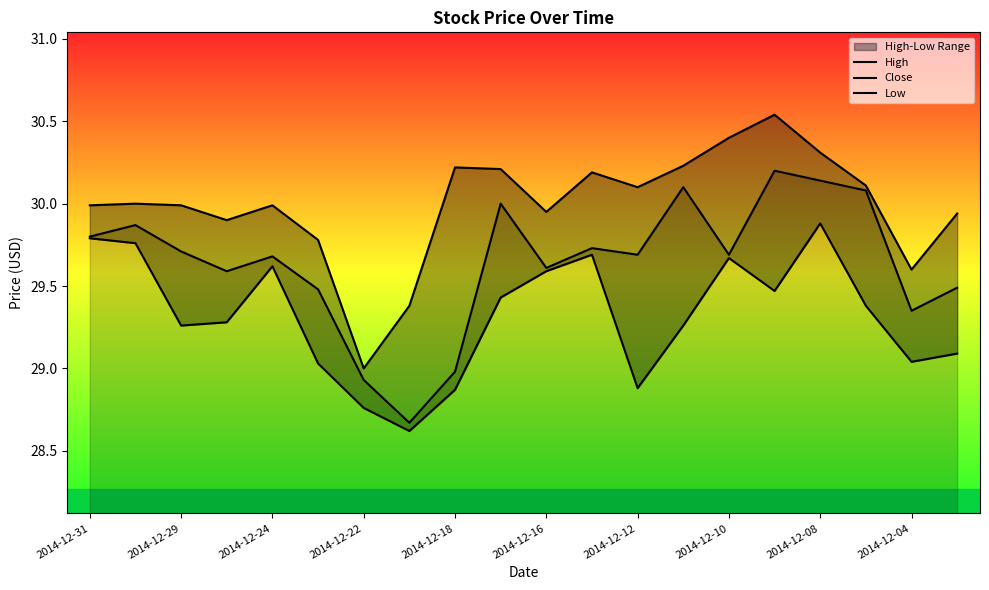

What is the difference between the second highest and minimum values in the High series?

1.4